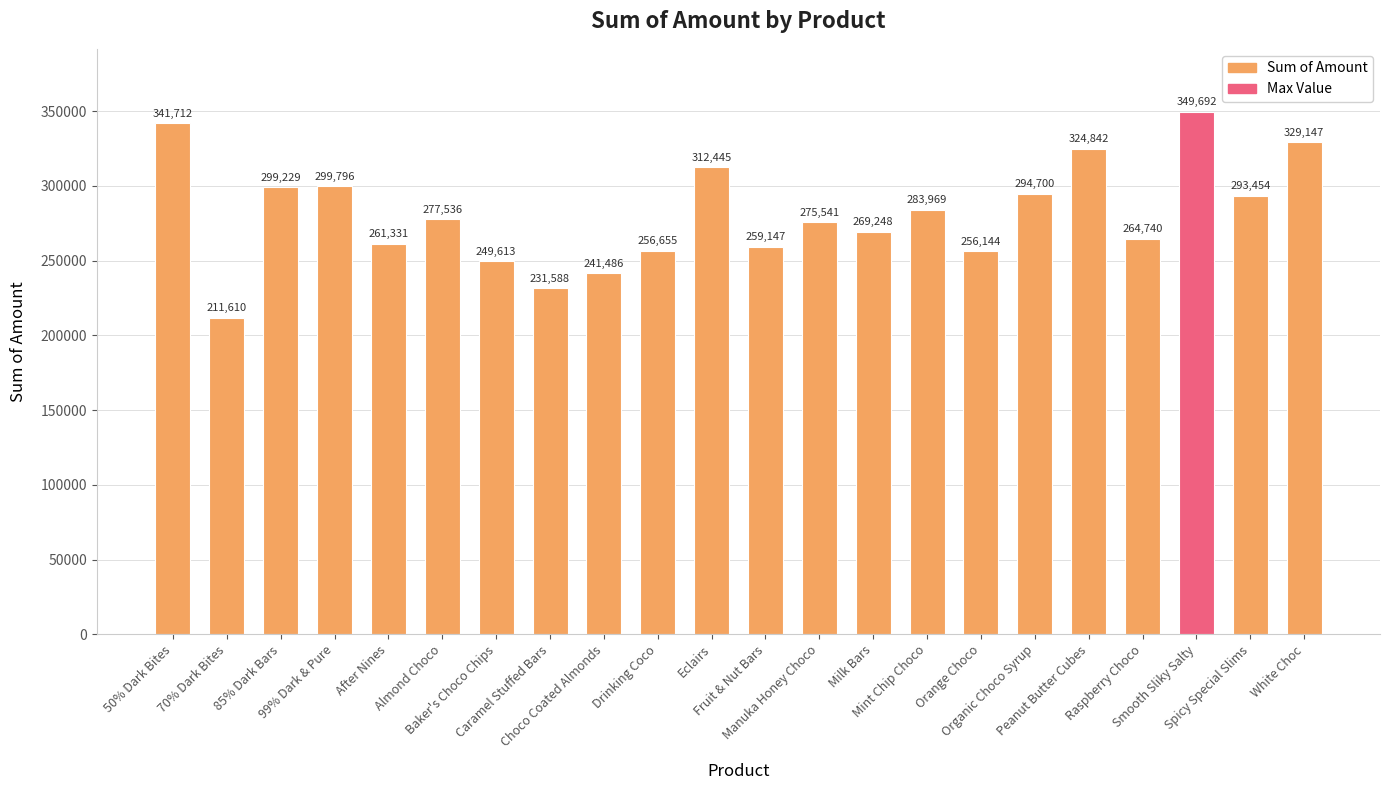

Is it true that the value at Raspberry Choco is 264740?

True